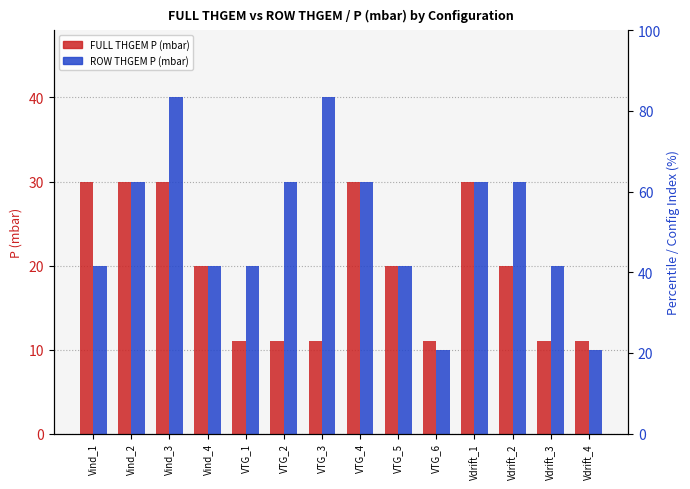

What is the sum of all ROW THGEM P (mbar) values?

350